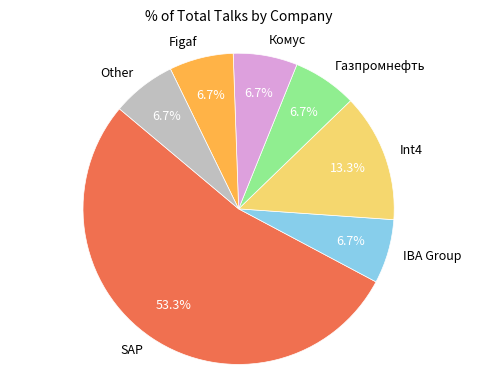

To the nearest percent, what is the combined percentage of Other and IBA Group?

13%